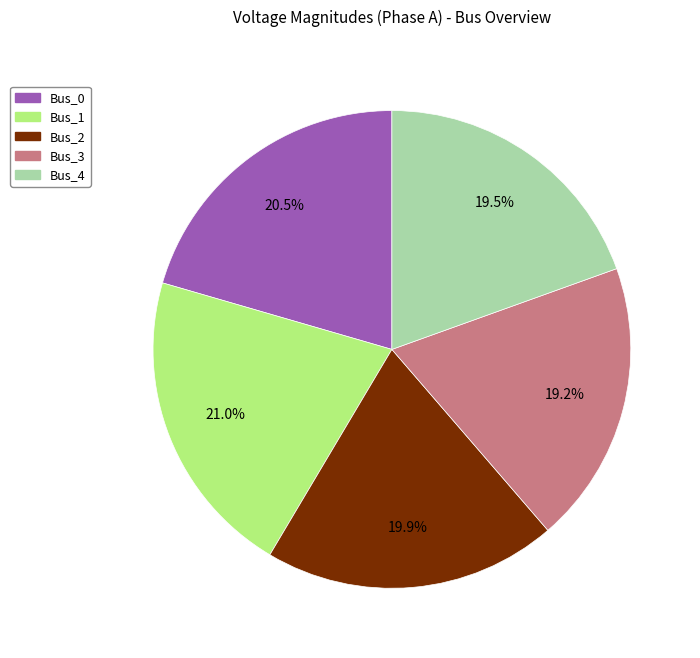

Do Bus_4 and Bus_0 together represent more than half of the pie?

No